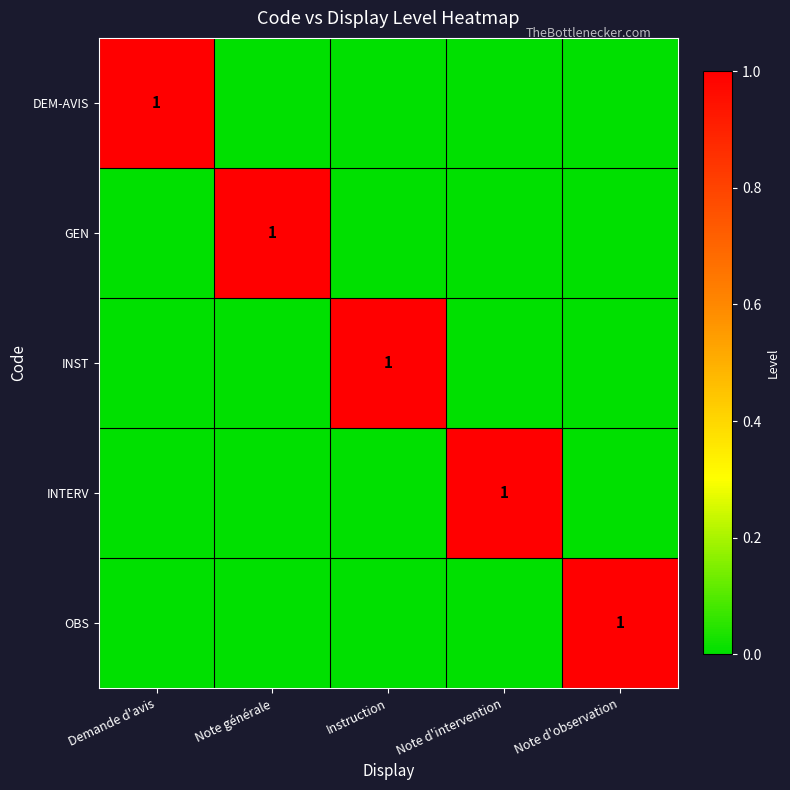

The GEN series shows 0 at Note générale. True or false?

False